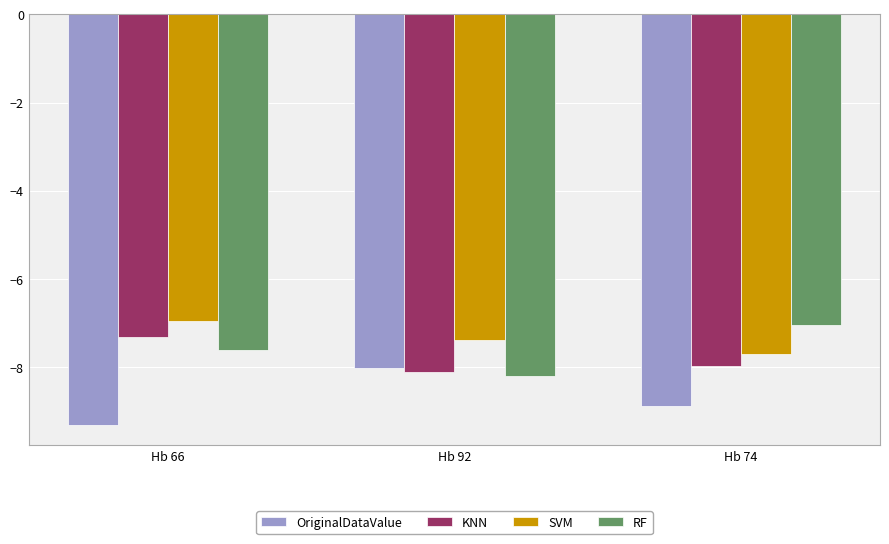

What position from the right is Hb 74?

1